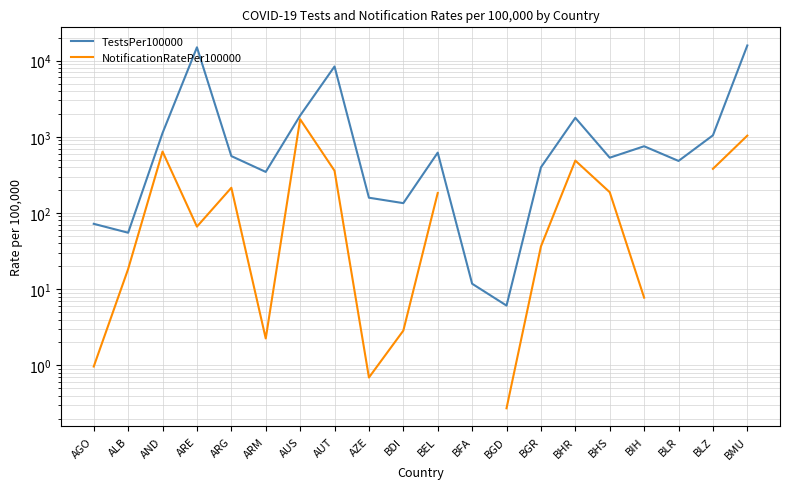

Rank the categories by TestsPer100000 value from highest to lowest.

BMU, ARE, AUT, AUS, BHR, AND, BLZ, BIH, BEL, ARG, BHS, BLR, BGR, ARM, AZE, BDI, AGO, ALB, BFA, BGD